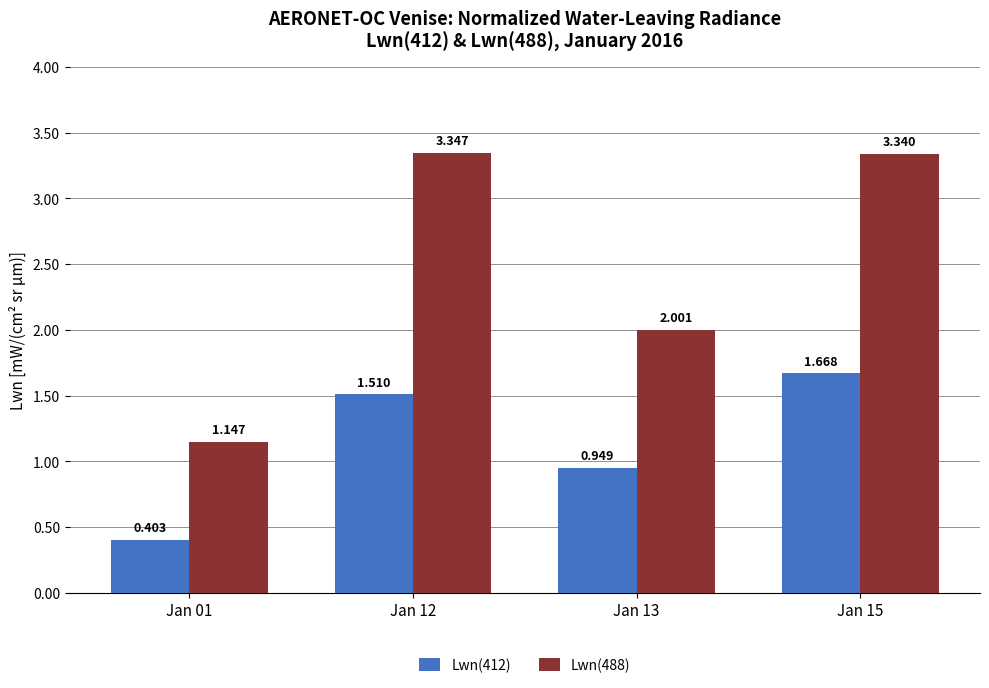

Is the value of Lwn(412) at Jan 13 greater than the value of Lwn(488) at Jan 12?

No